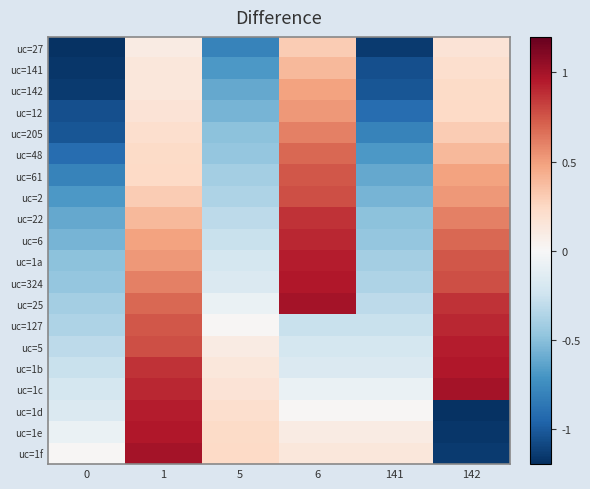

Between 1 and 6, which is larger?

6